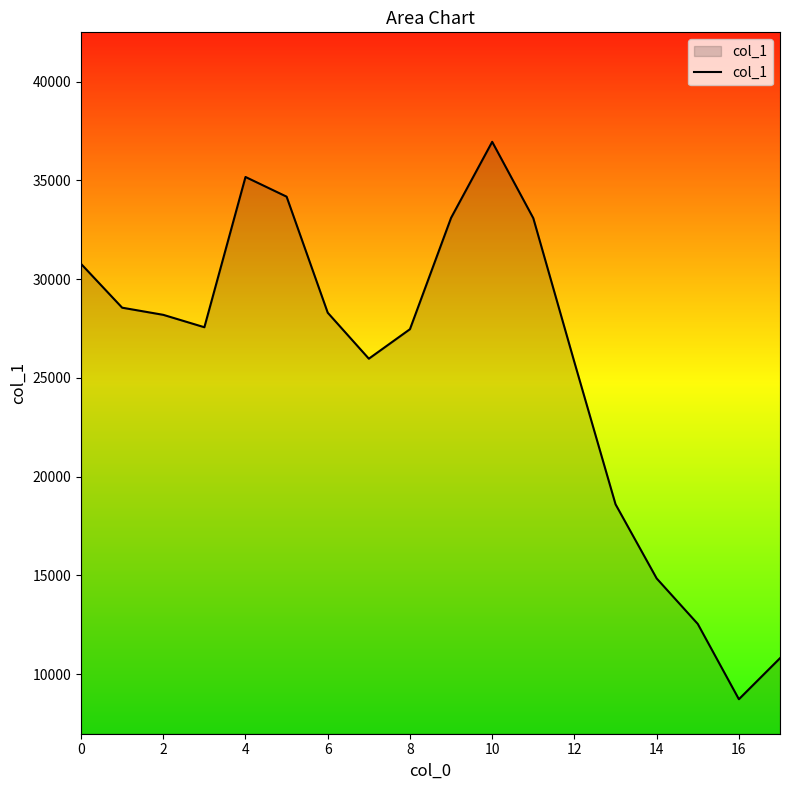

What is the minimum value shown in the chart?

8733